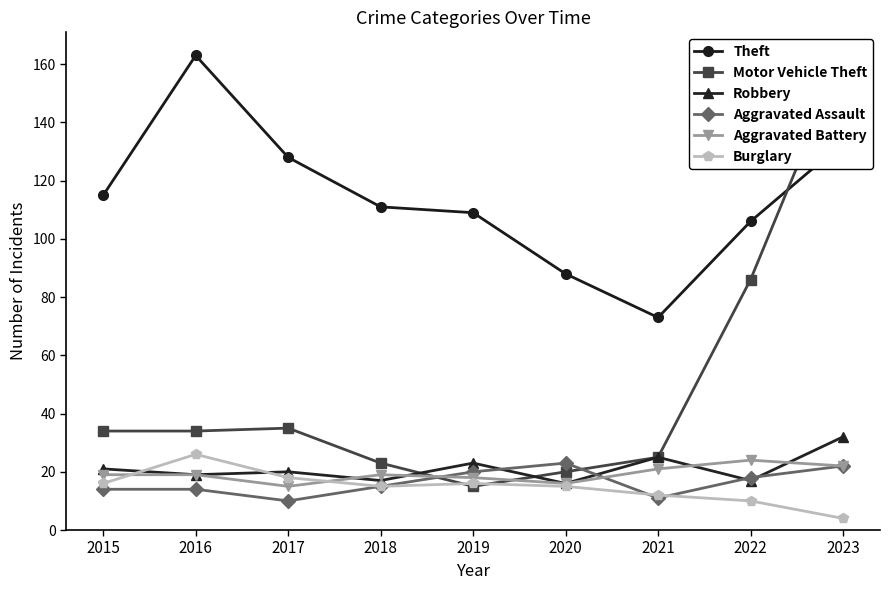

At how many categories does at least one series exceed 72?

9